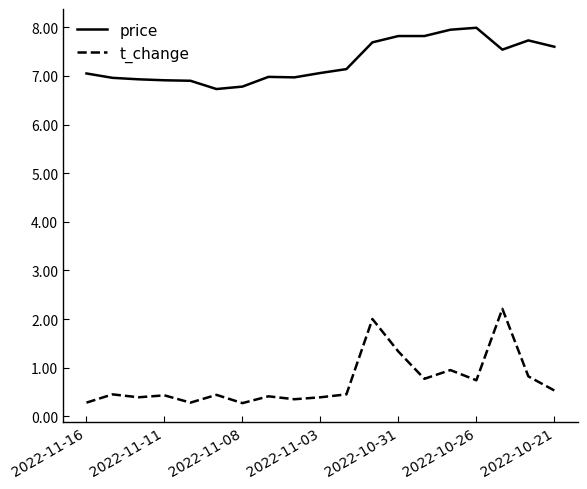

What is the greatest value displayed?

8.0